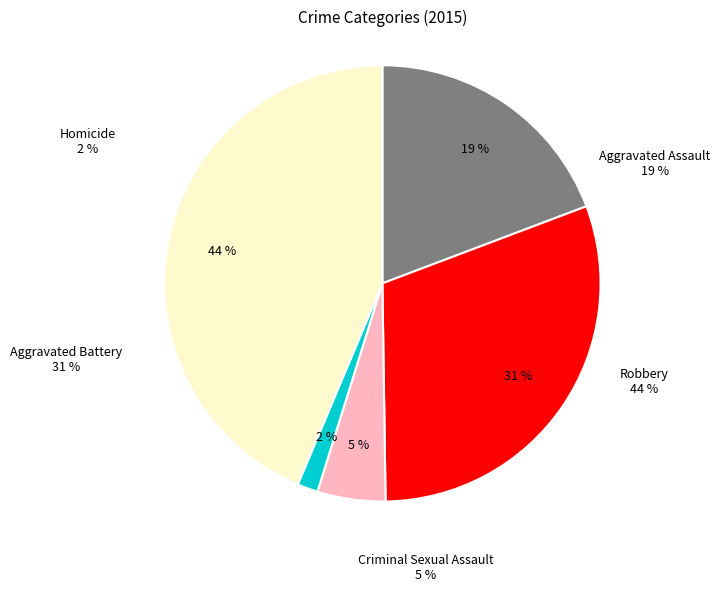

Do Robbery and Criminal Sexual Assault together represent more than half of the pie?

No